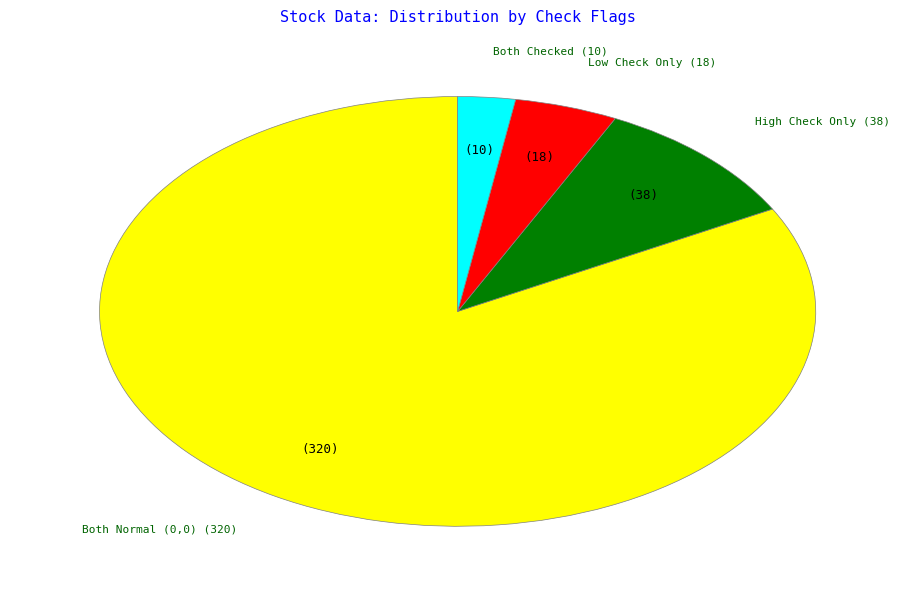

Count the number of slices in the pie.

4